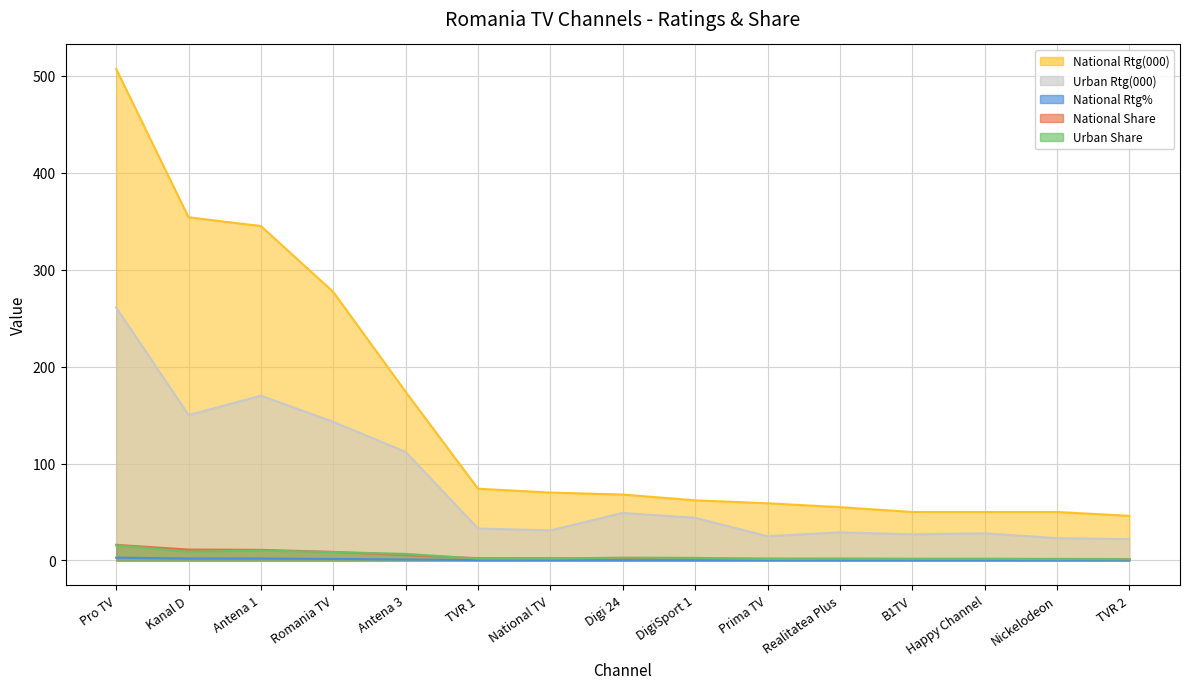

What is the sum of all National Rtg(000) values?

2241.0